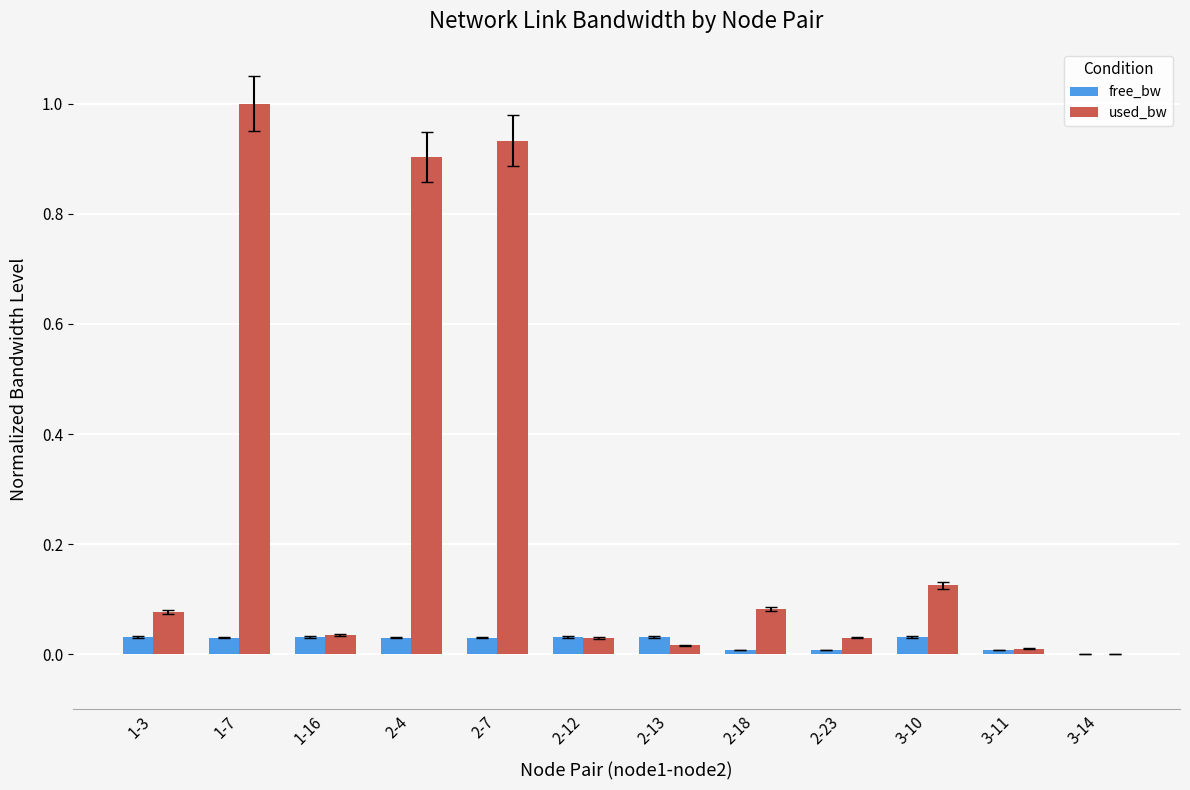

The value of used_bw at 3-11 is 0.0. True or false?

True